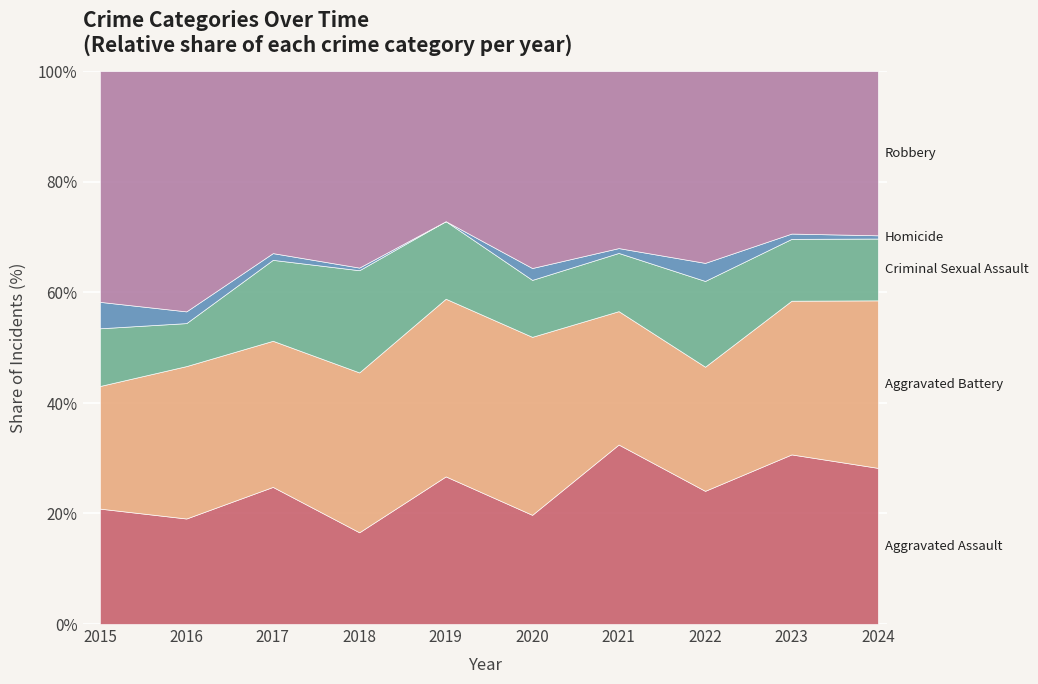

Rank the series by their maximum value, from highest to lowest.

Robbery, Aggravated Battery, Aggravated Assault, Criminal Sexual Assault, Homicide